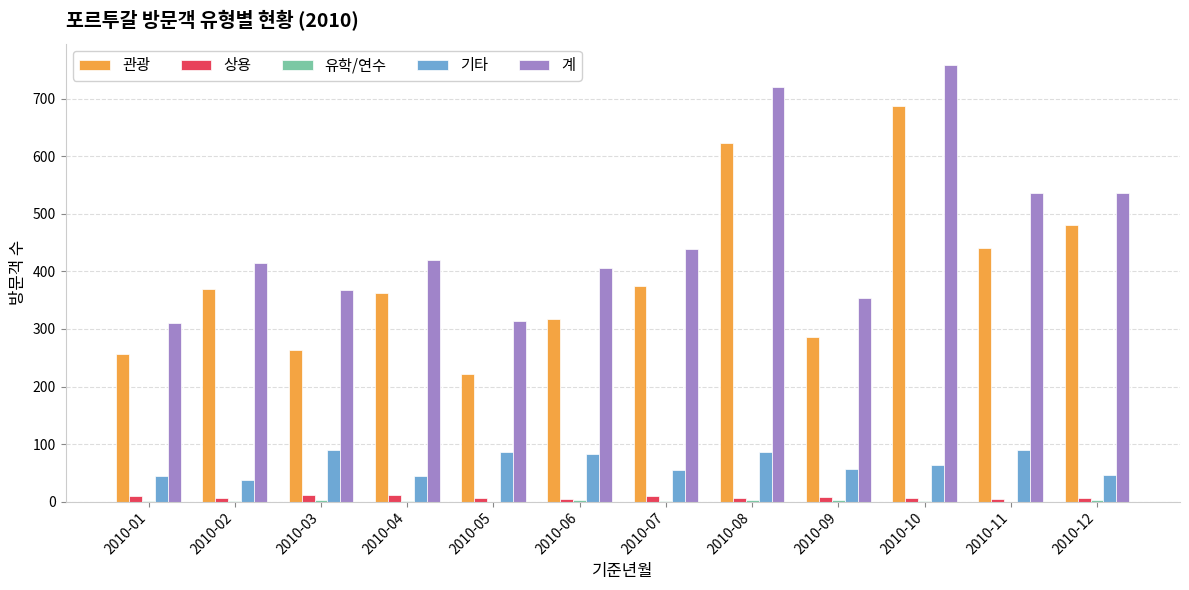

Count the number of categories in the chart.

12